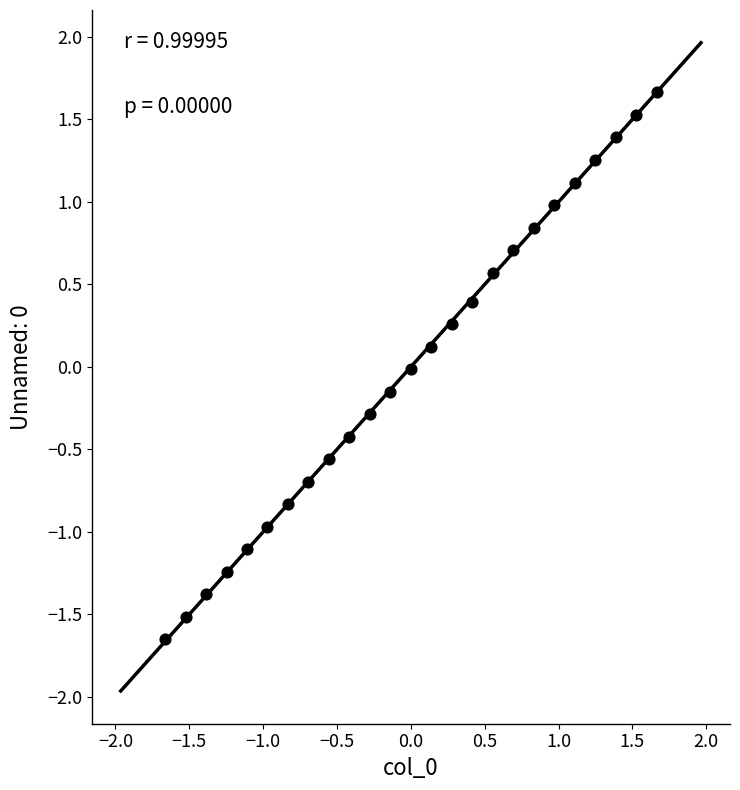

What is the range of X values (max minus min)?

3.3